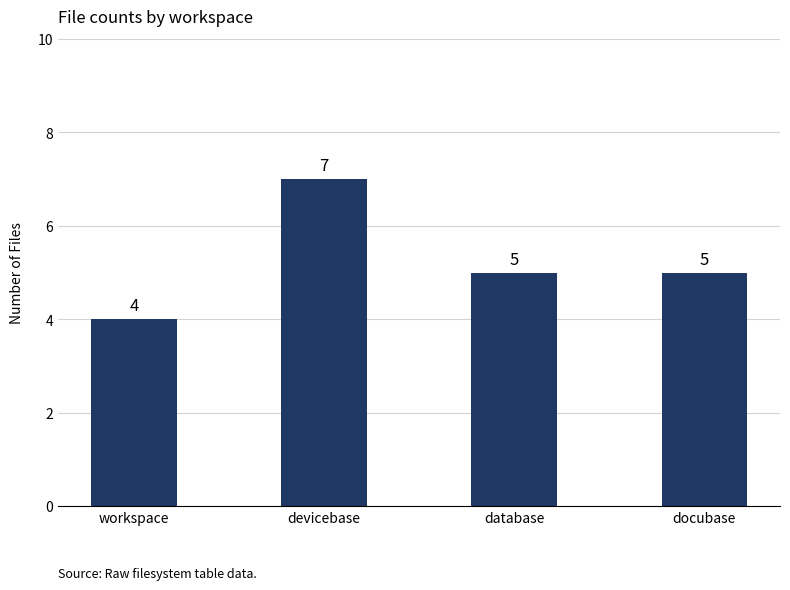

Reading right to left, what are all the values shown in this chart?

docubase=5	database=5	devicebase=7	workspace=4